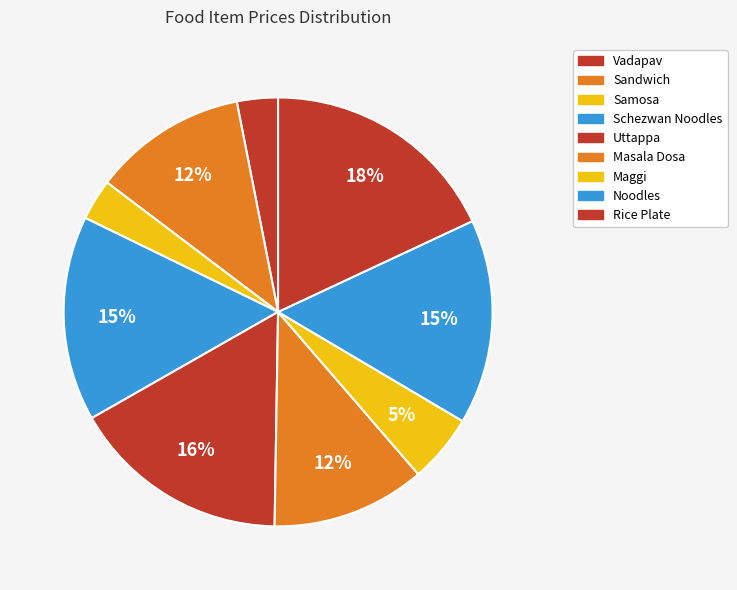

What percentage is the Vadapav slice, to the nearest percent?

3%